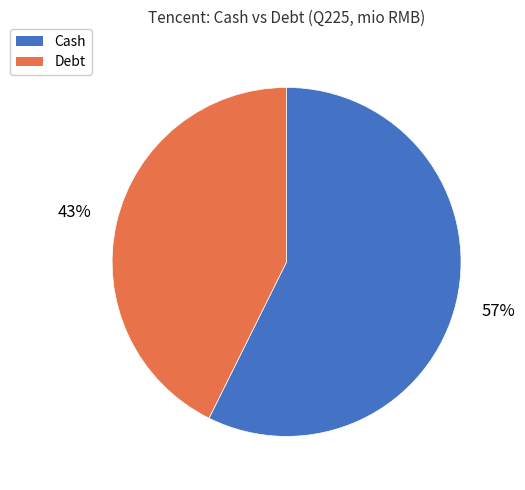

Is the sum of Cash and Debt greater than half?

Yes